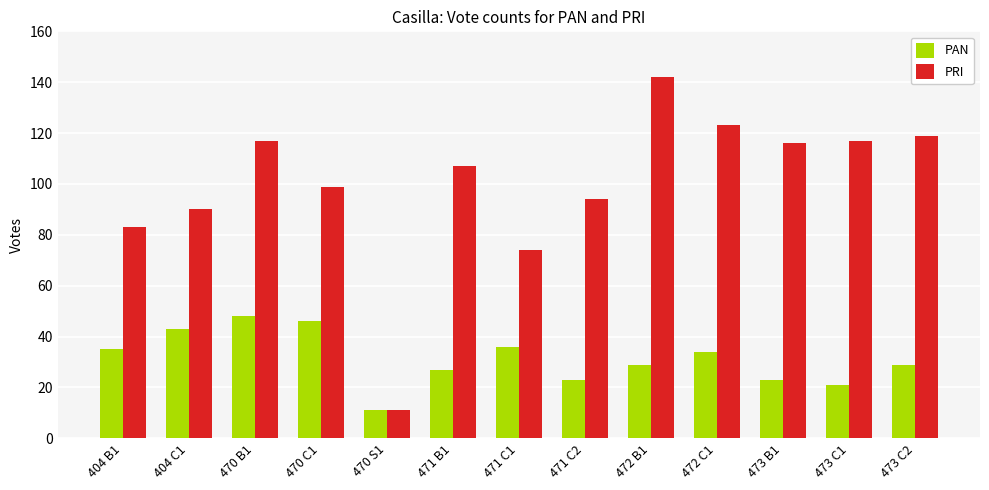

Rank the series by their average value, from highest to lowest.

PRI, PAN